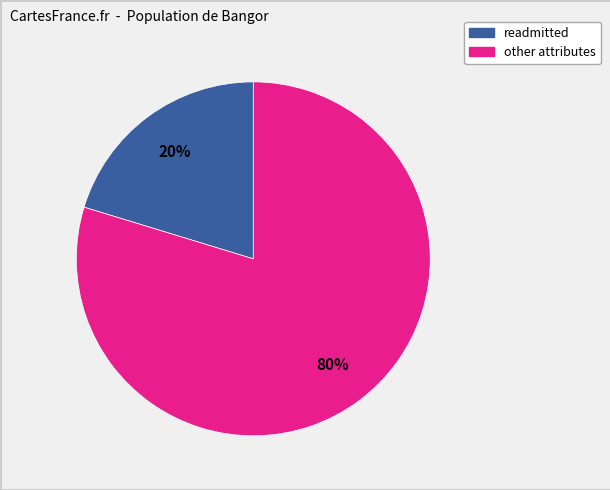

Is there any slice that represents more than half of the pie?

Yes